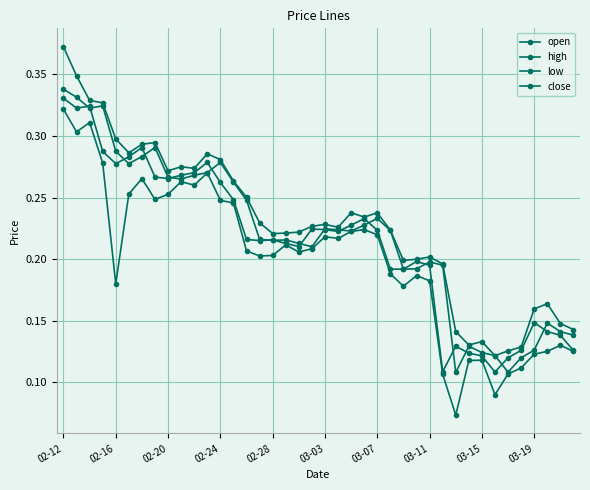

Is this an area chart (filled region under the line)?

No